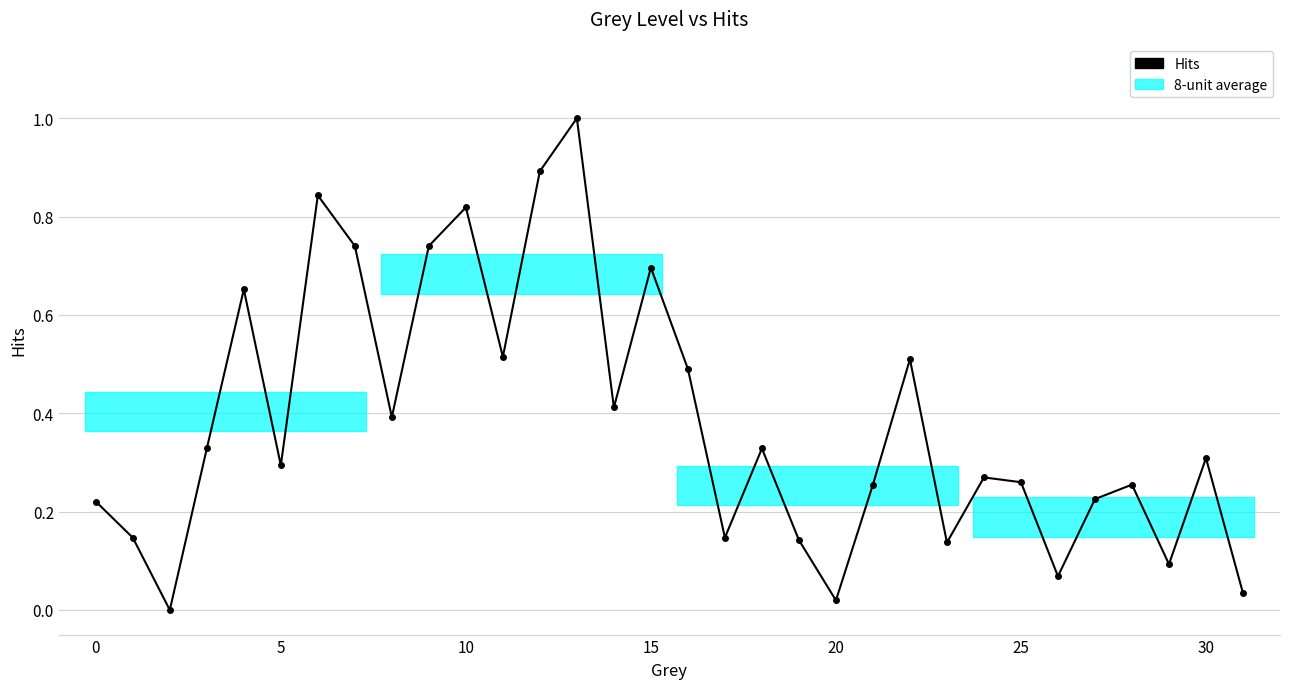

How many interior local valleys (lower than both neighbors) does the data have?

10